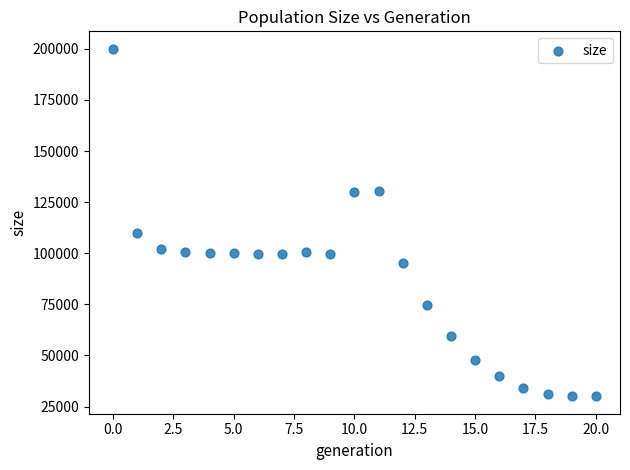

What Y value in the scatter plot is closest to 115030?

109844